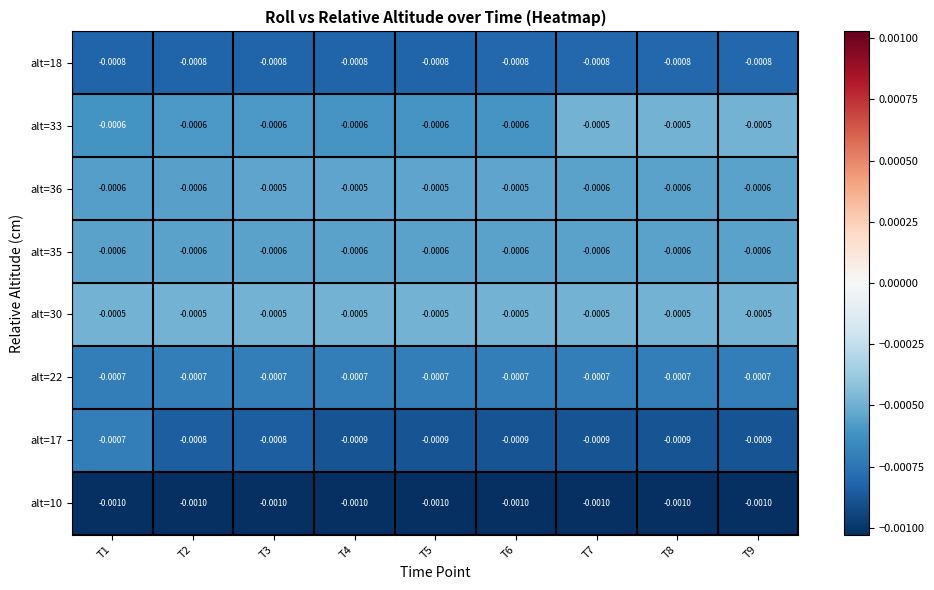

Is the value of alt=22 at T3 greater than the value of alt=33 at T8?

No